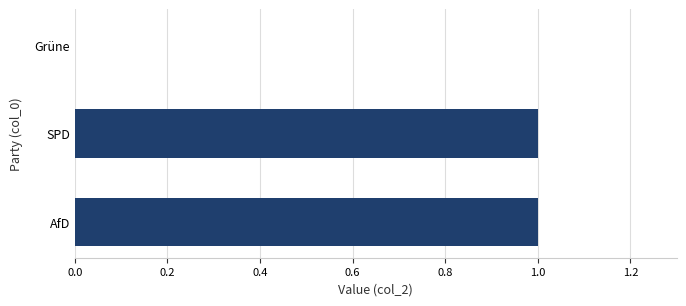

What is the maximum value shown in the chart?

1